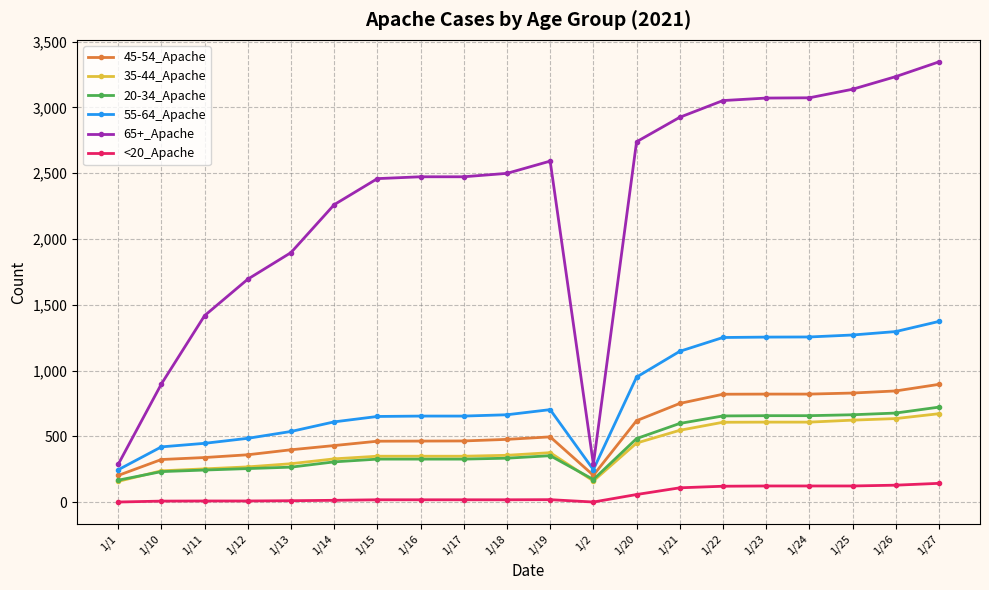

True or false: 55-64_Apache and 20-34_Apache intersect in this chart.

False